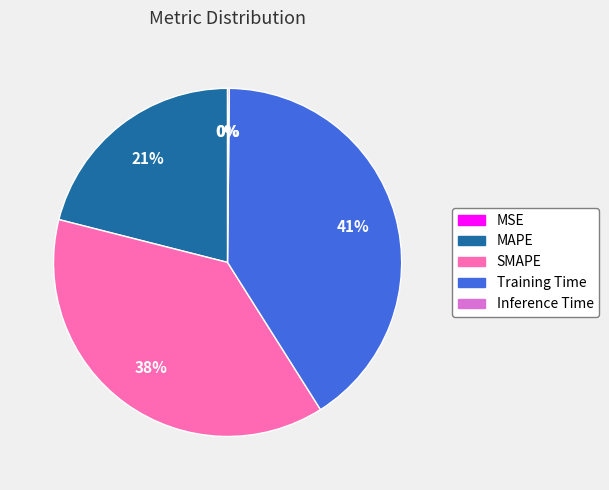

What is the ratio of the value at MAPE to the value at SMAPE?

0.6